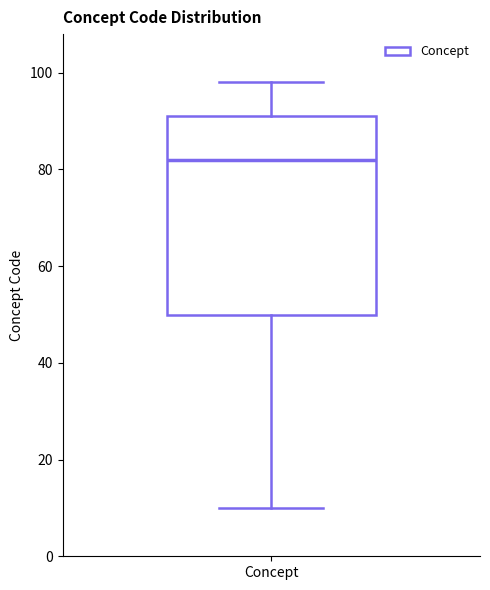

Read this box plot against the y-axis: the position of the median line, the range covered by the box, and the ends of both whiskers. The values are not printed on the chart, so give them approximately, as read against the axis.

median 82, box 50 to 92, whiskers 10 to 98